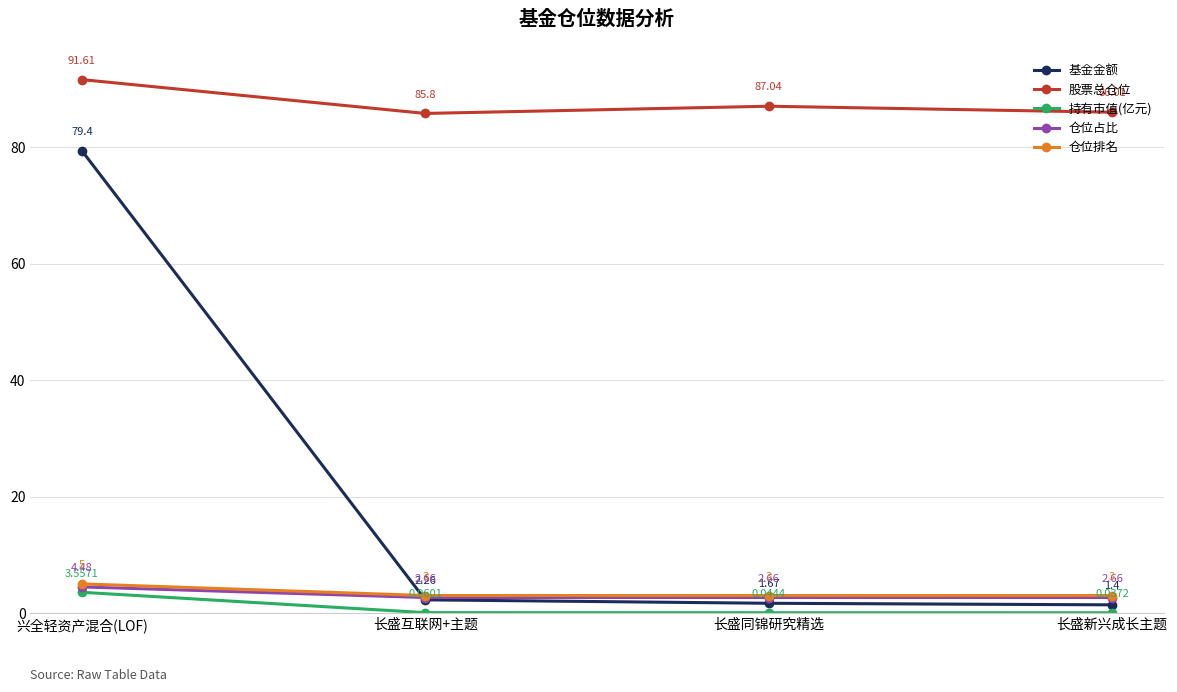

What is the label of the 2nd point from the left?

长盛互联网+主题